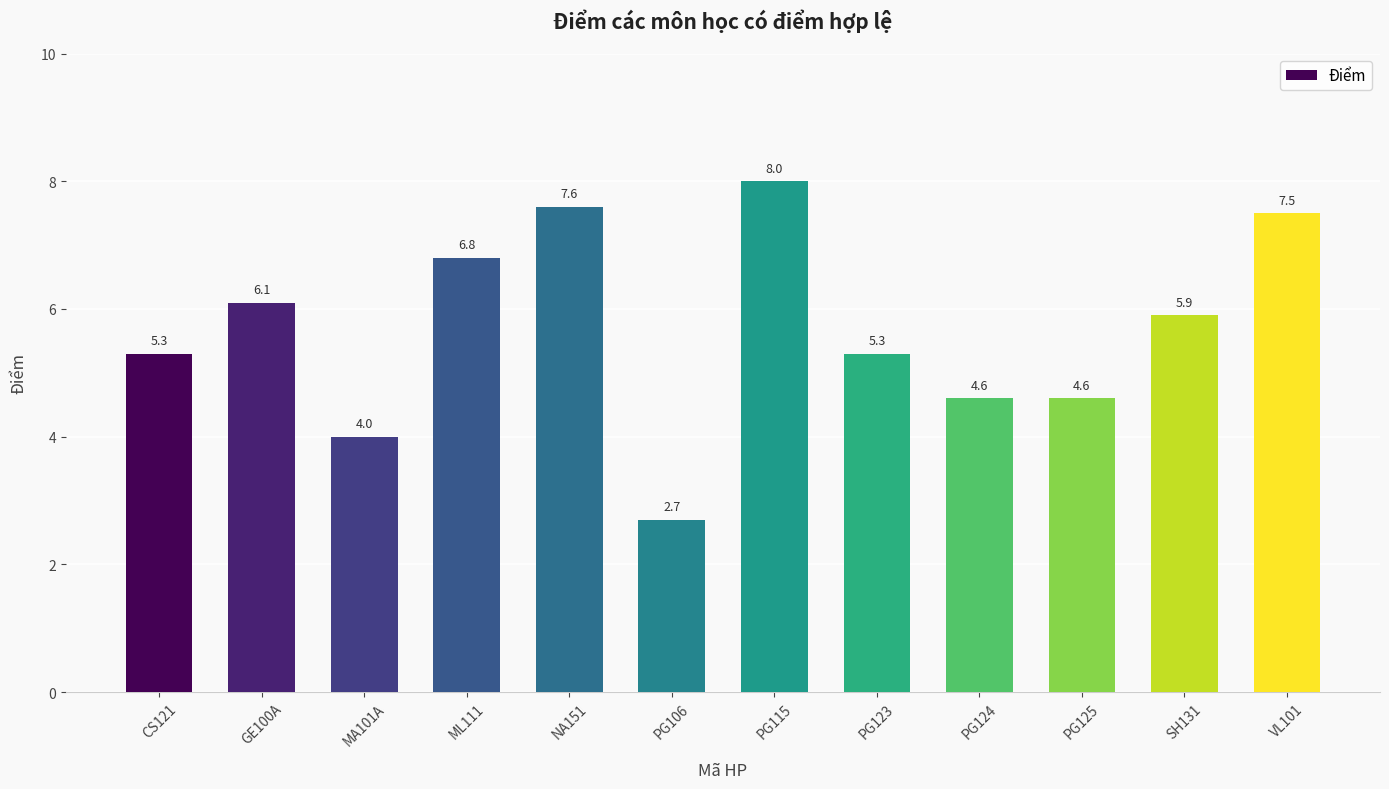

What position from the right is CS121?

12